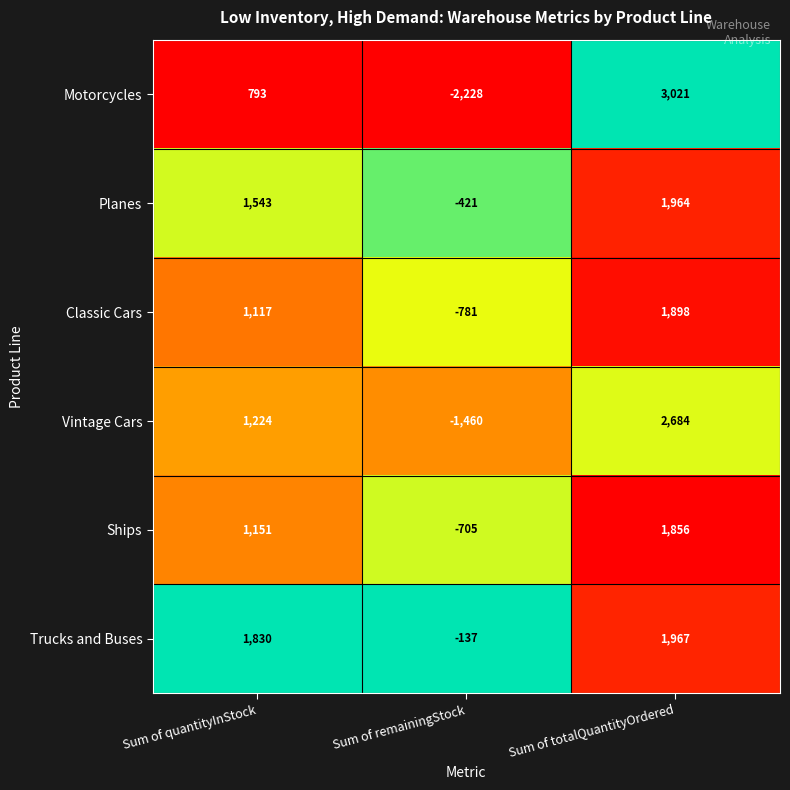

Reading left to right, transcribe all the data shown in this chart.

Motorcycles: 793	-2228	3021
Planes: 1543	-421	1964
Classic Cars: 1117	-781	1898
Vintage Cars: 1224	-1460	2684
Ships: 1151	-705	1856
Trucks and Buses: 1830	-137	1967